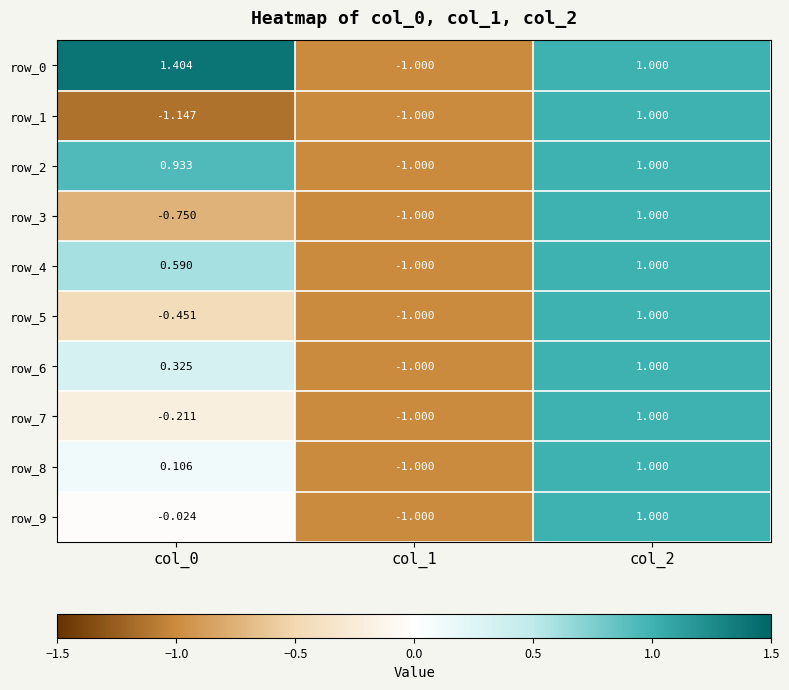

At how many categories does at least one series exceed 0?

2